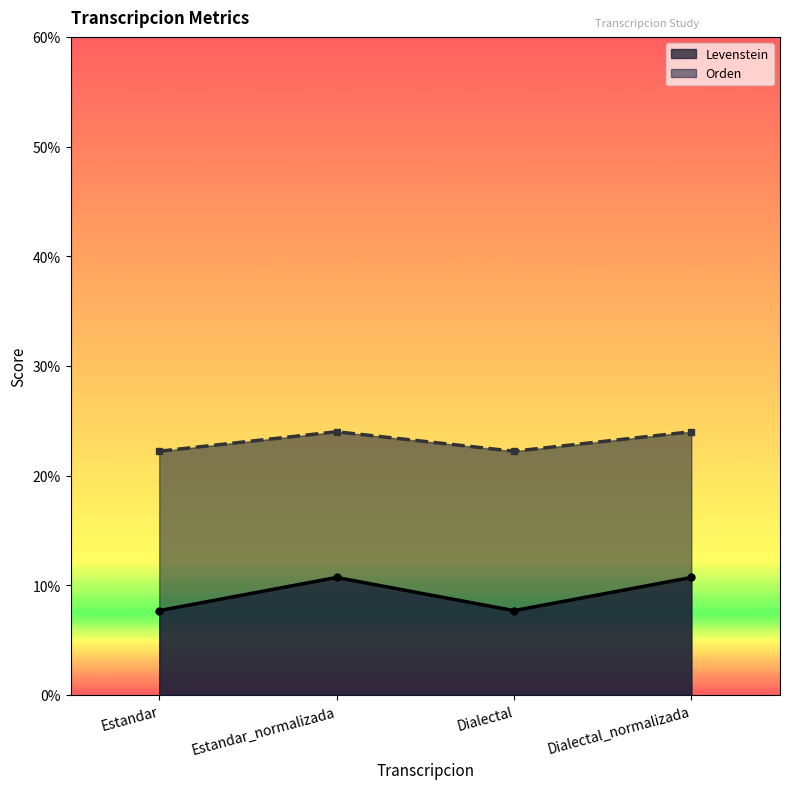

Which series has the widest spread of values?

Levenstein